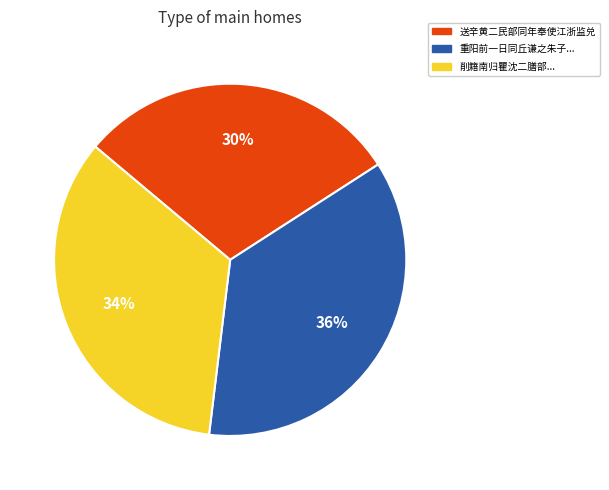

Is there a majority slice in this chart?

No